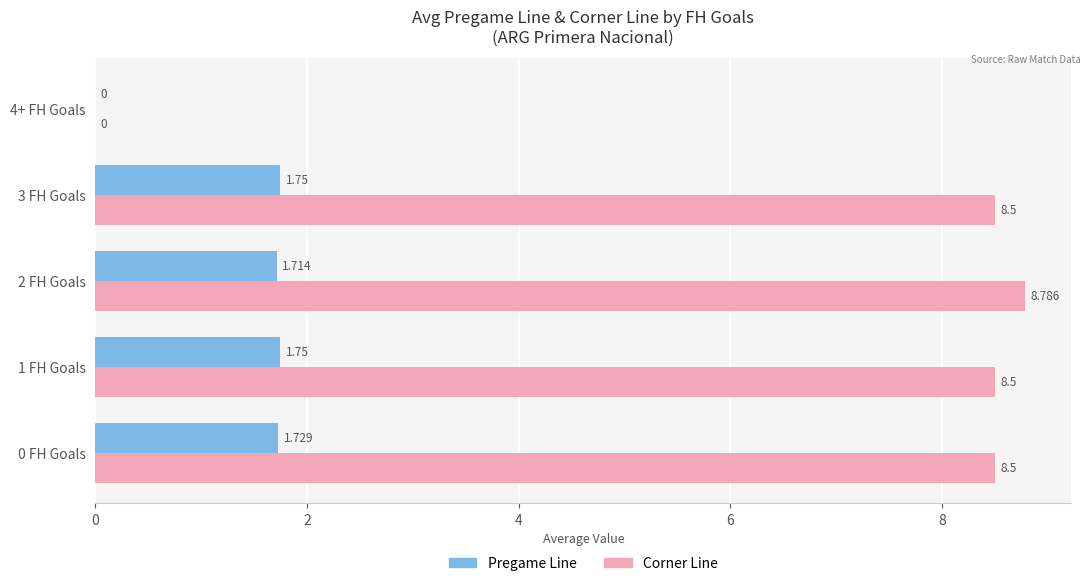

Which series has the largest total across all categories?

Corner Line